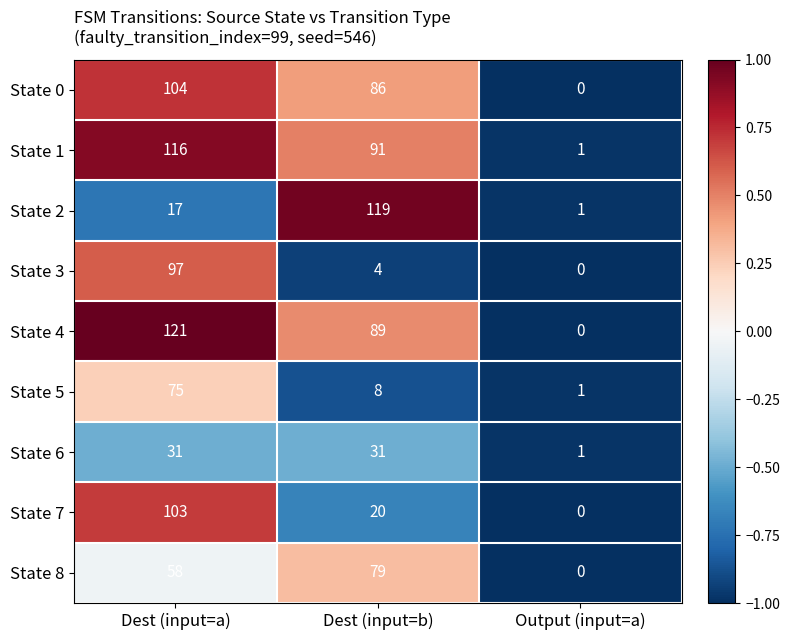

What is the sum of all State 2 values?

137